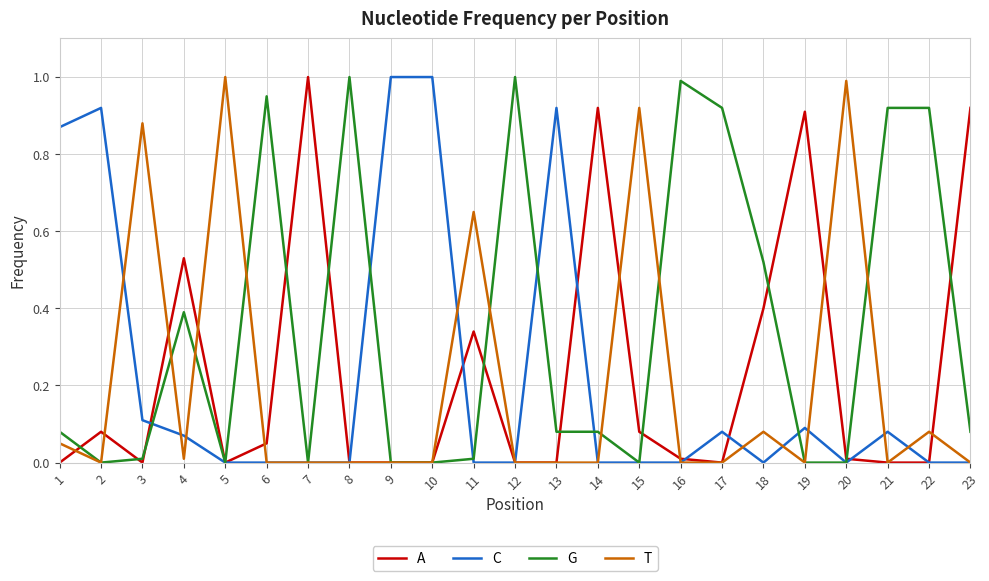

What is the maximum value for G?

1.0